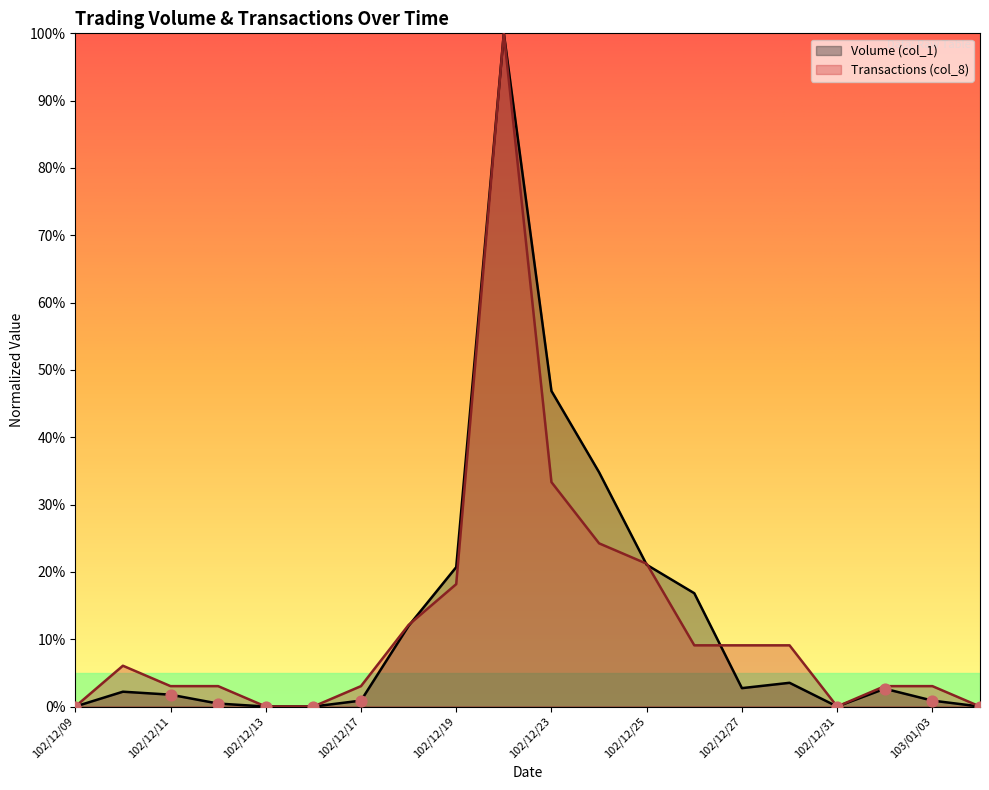

What are all the series names shown in the legend?

Volume (col_1), Transactions (col_8)